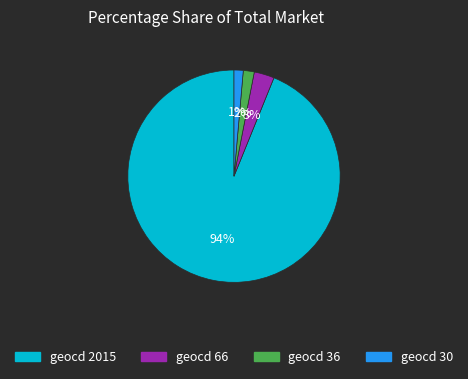

Does any single category account for the majority?

Yes